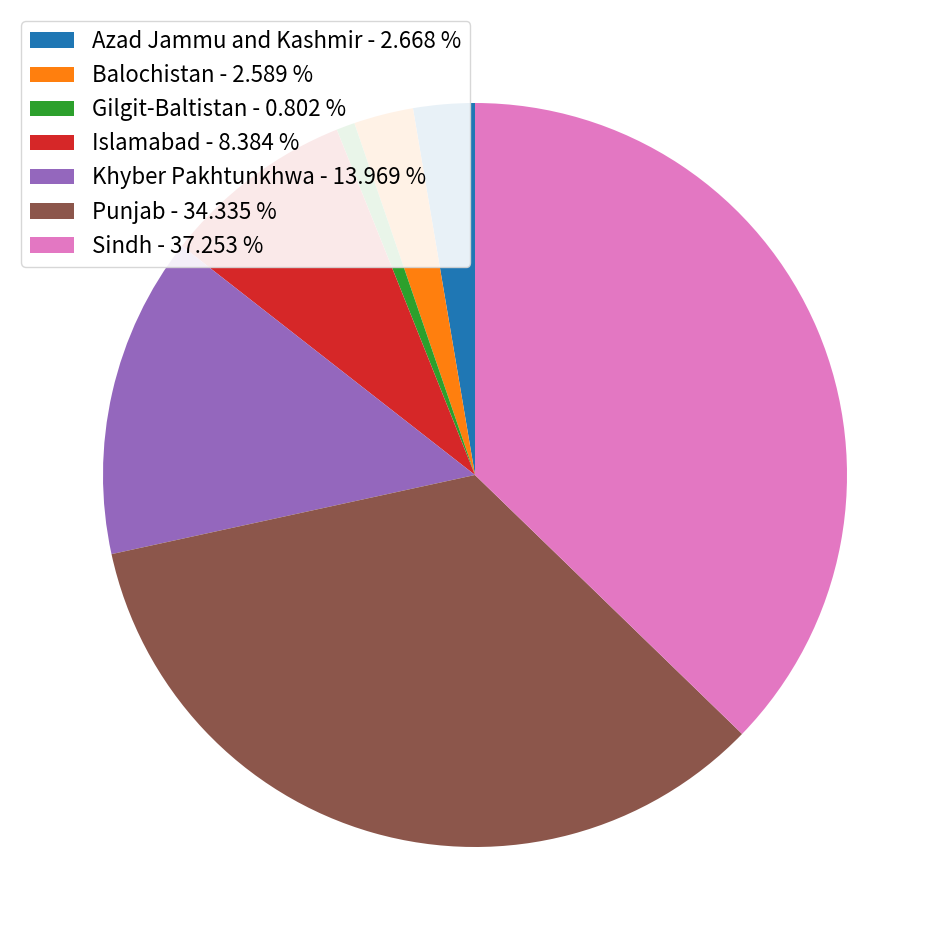

Which slice is the smallest?

Gilgit-Baltistan